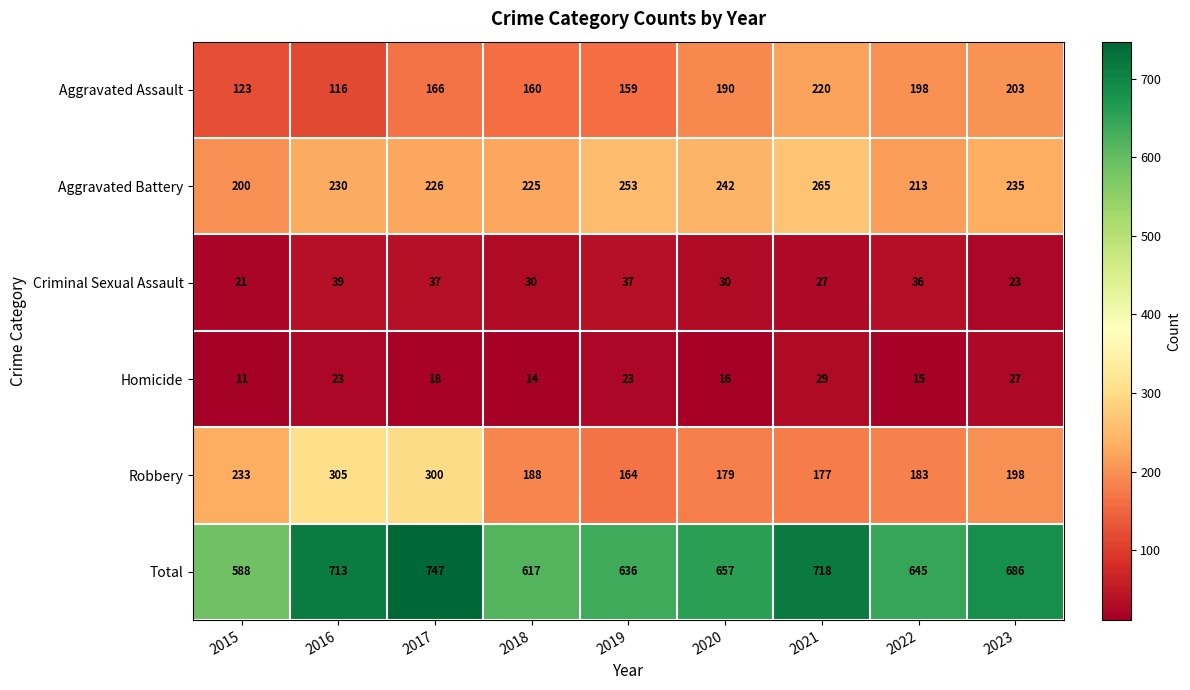

True or false: Homicide has a value of 27 at 2023.

True